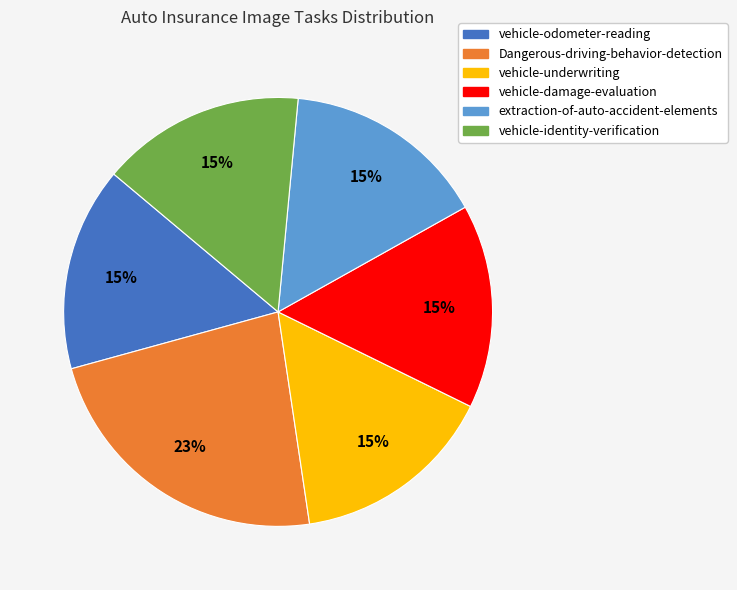

How many slices are in this pie chart?

6